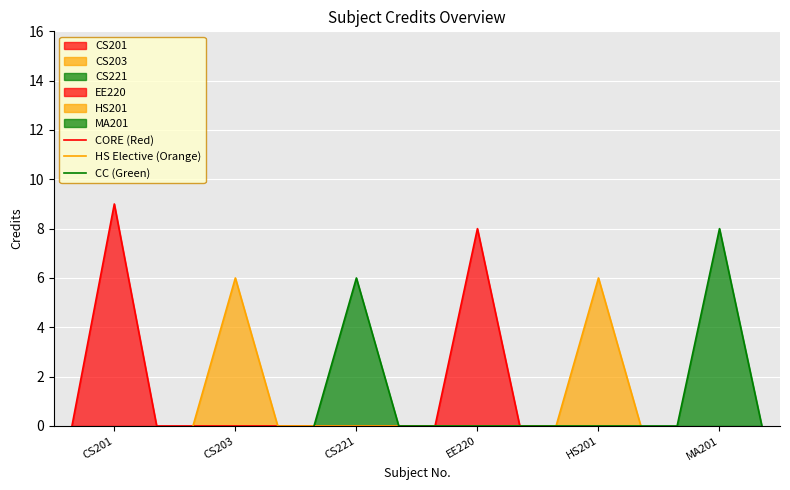

Is it true that CORE (Red) equals 9 at CS201?

True